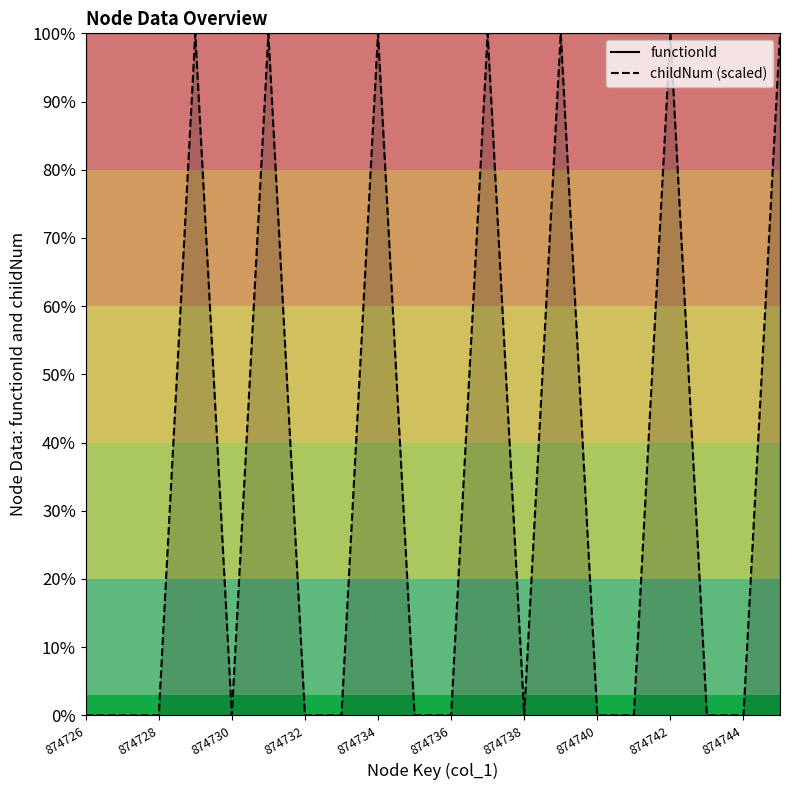

Count the childNum (scaled) values in the range 0 to 874725.

20